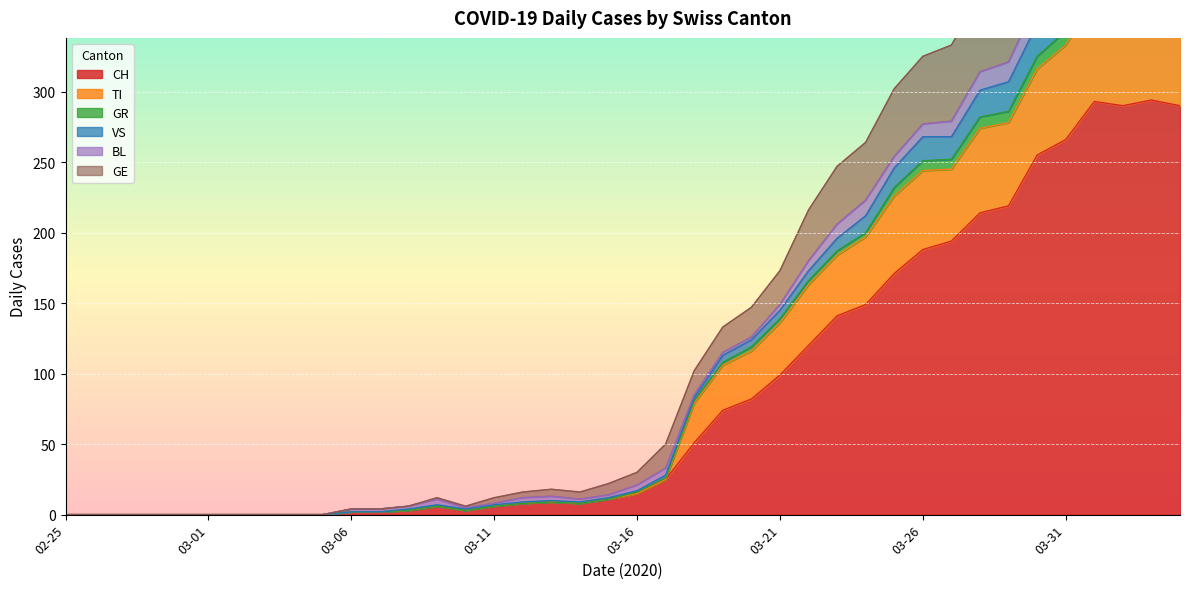

The GE series shows 271 at 2020-02-27. True or false?

False